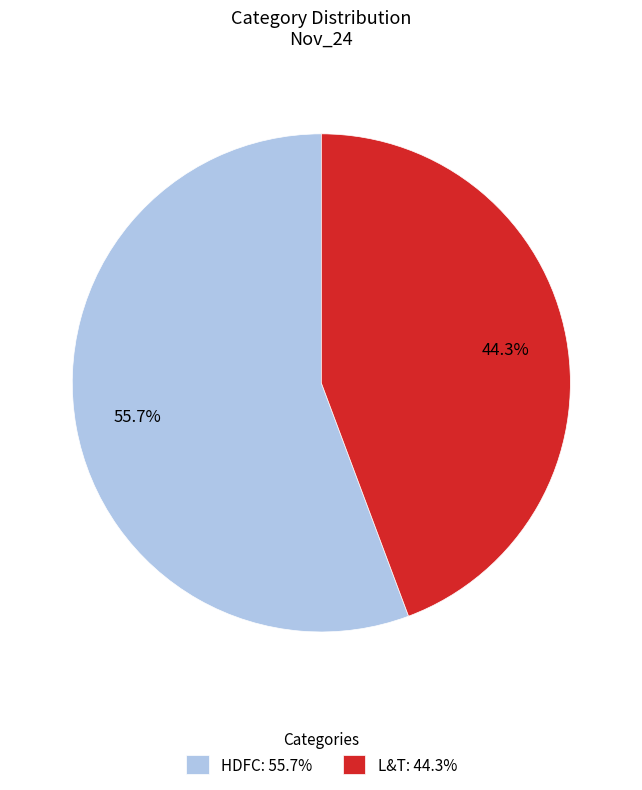

Which category has the biggest portion of the pie?

HDFC